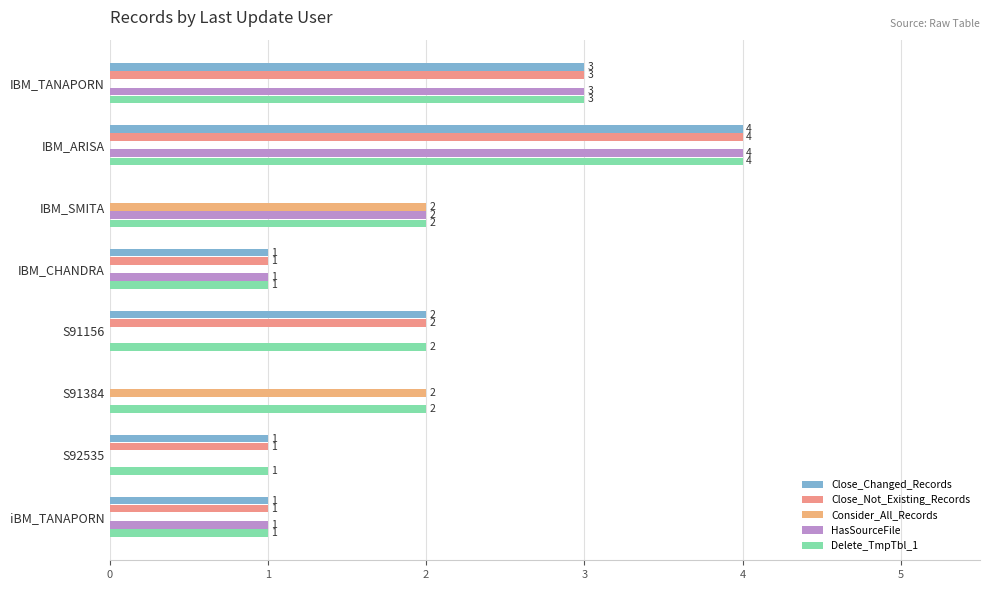

How many positive values does the HasSourceFile series have?

5